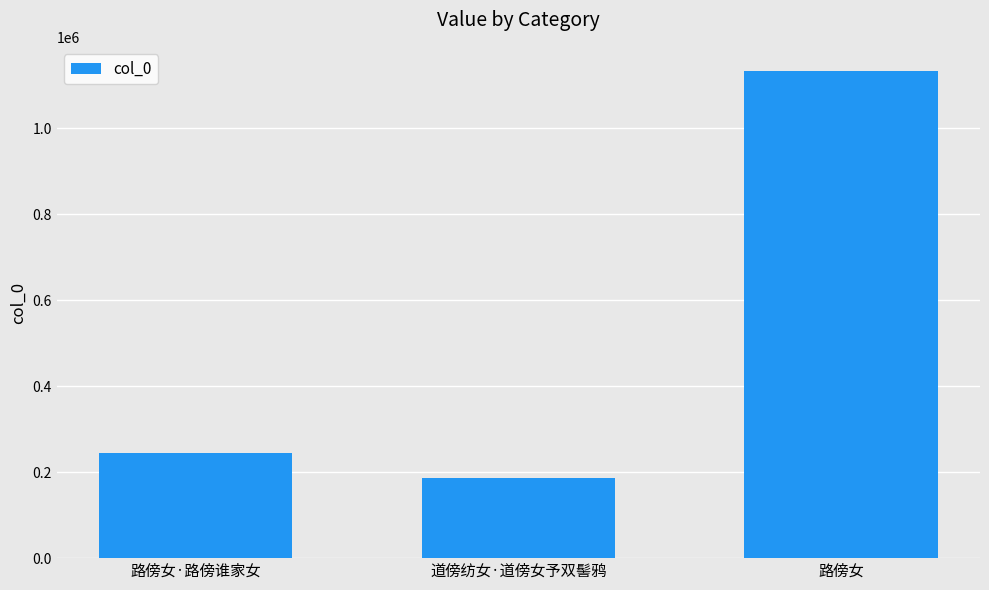

Does the chart contain any negative values?

No